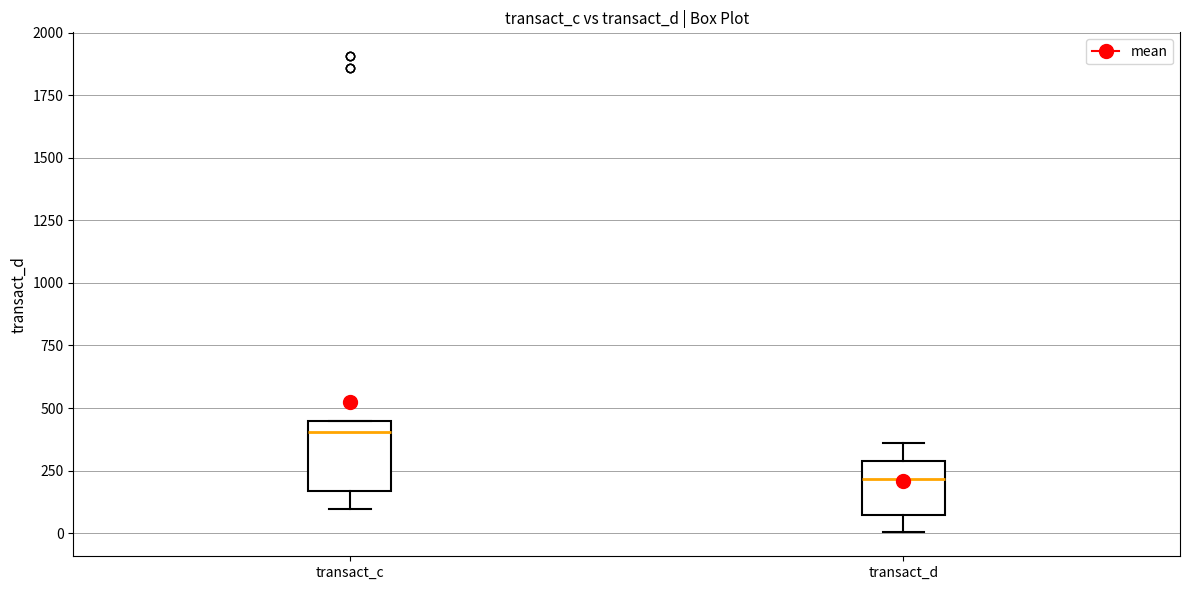

Reading left to right, read every box against the y-axis: the position of its median line, the range the box covers, and the ends of its whiskers. The values are not printed on the chart, so give them approximately, as read against the axis.

transact_c: median 400, box 150 to 450, whiskers 100 to 450
transact_d: median 200, box 50 to 300, whiskers 0 to 350